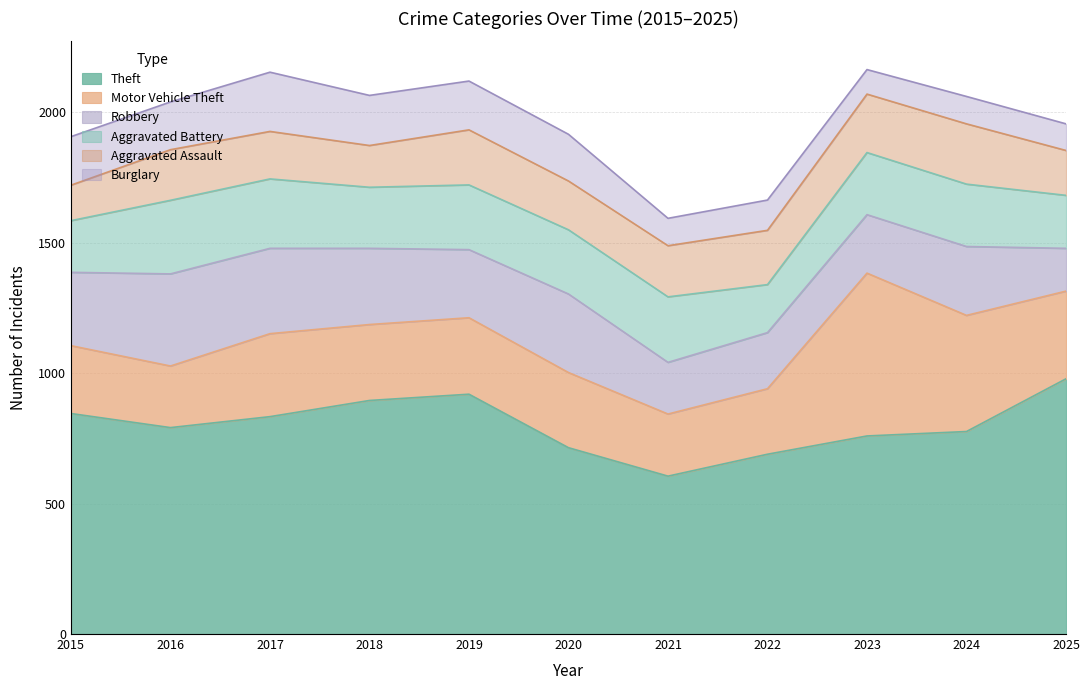

In Robbery, how many points are higher than both neighbors (excluding endpoints)?

3